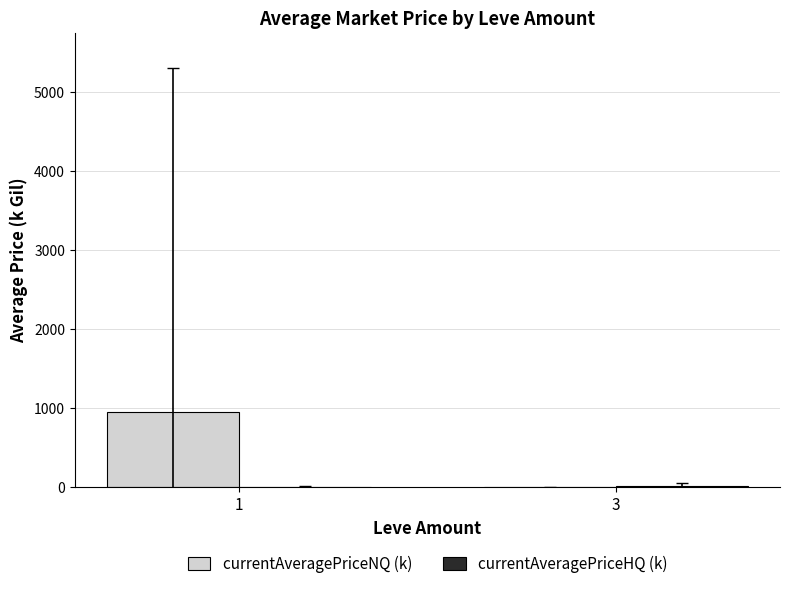

True or false: currentAveragePriceNQ (k) has a value of 1.6 at 3.

True